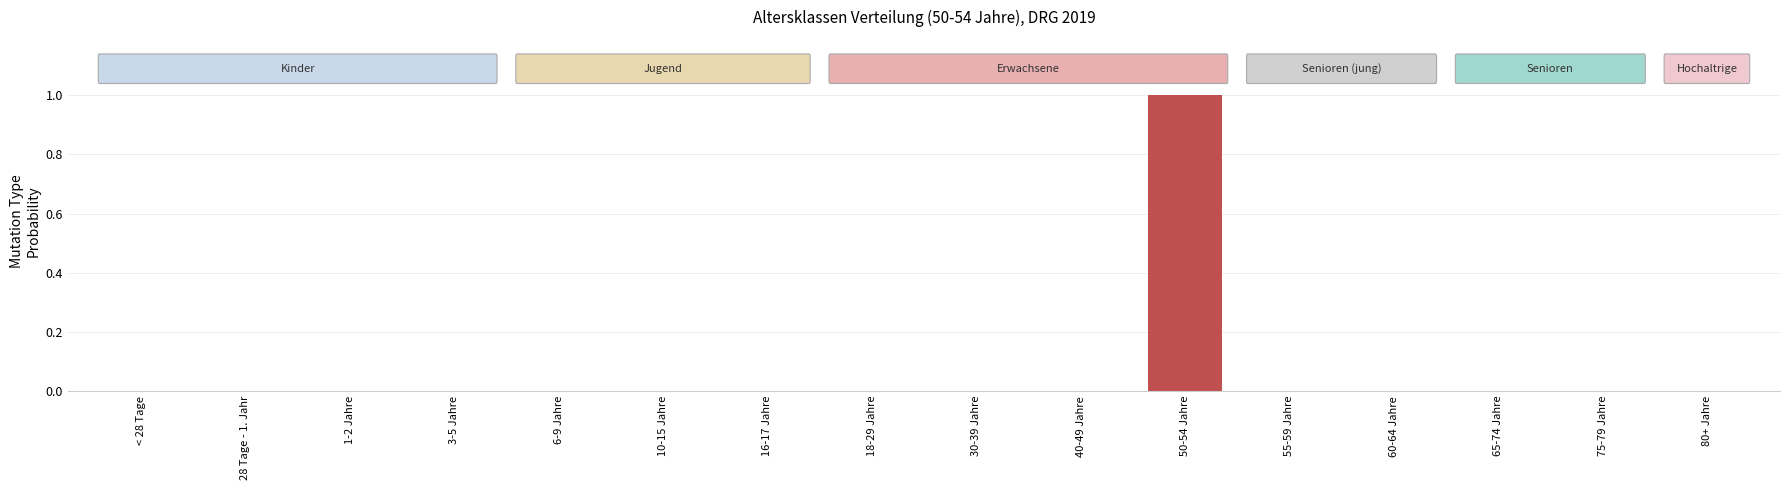

What position from the left is 3-5 Jahre?

4